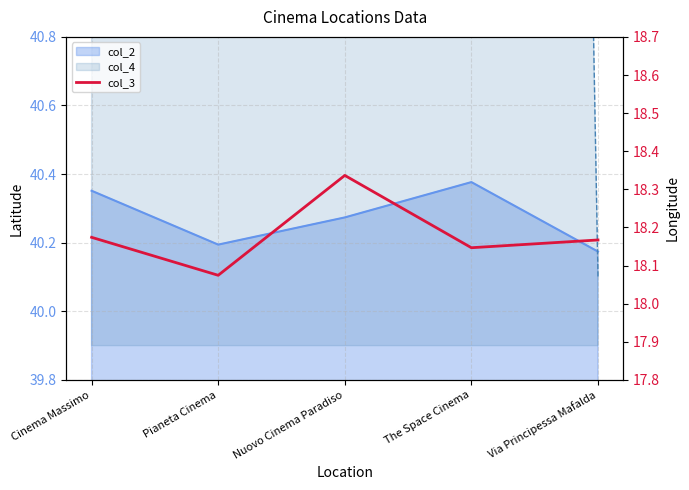

What is the average value?

18.2